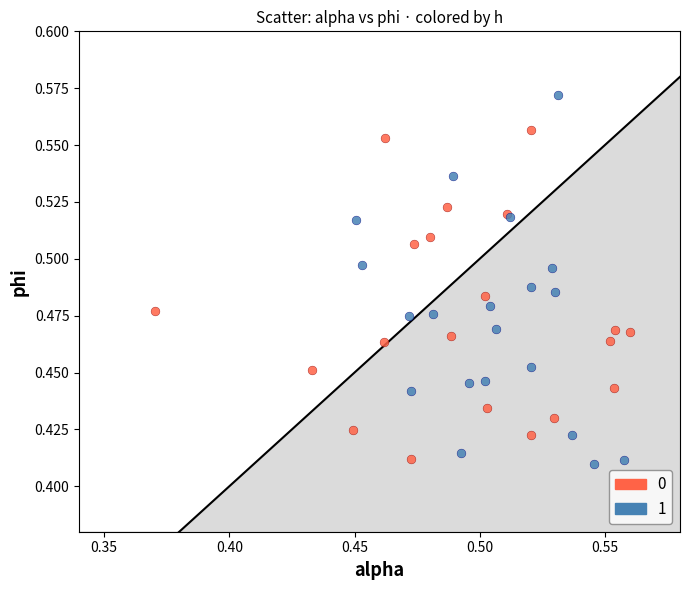

Which series contains the highest Y value?

1